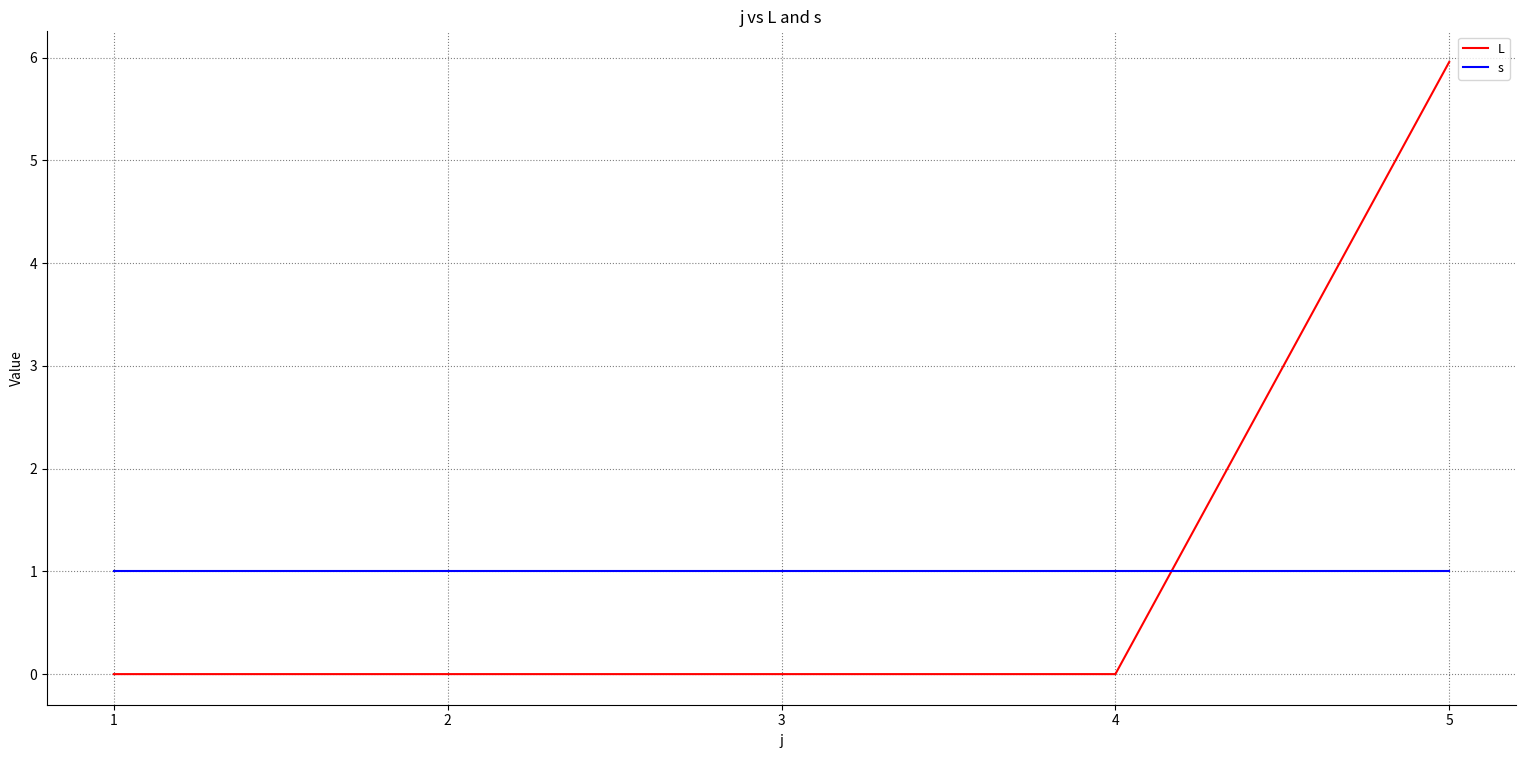

Rank the series by their maximum value, from lowest to highest.

s, L